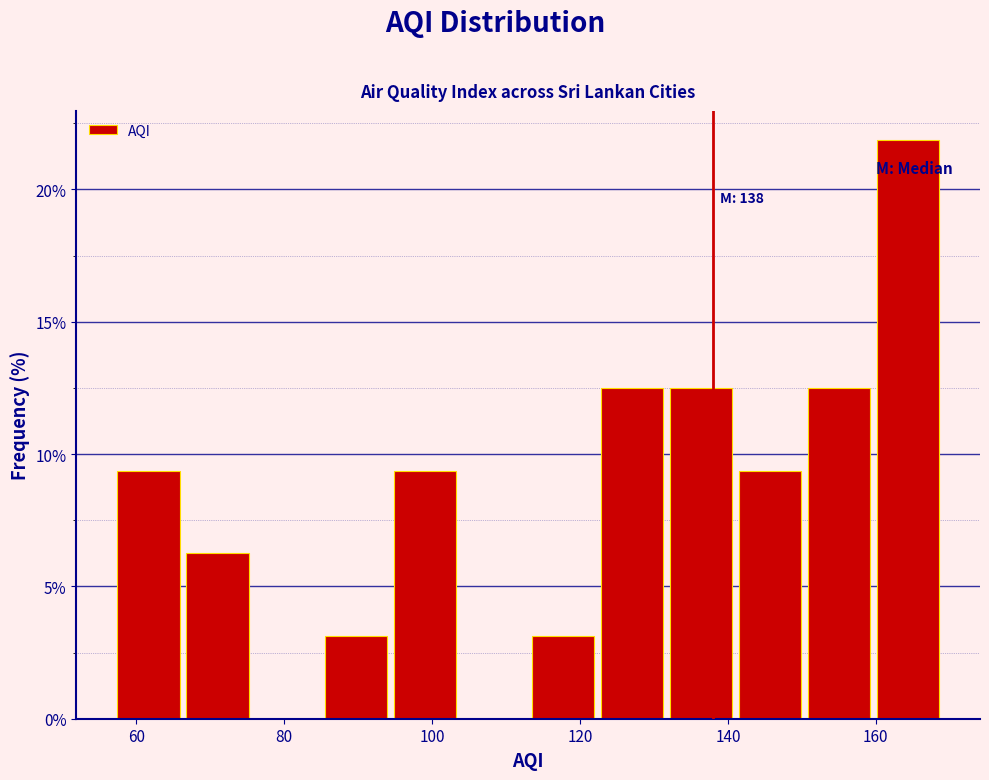

Over which range of the x-axis is the bar tallest?

160 to 170